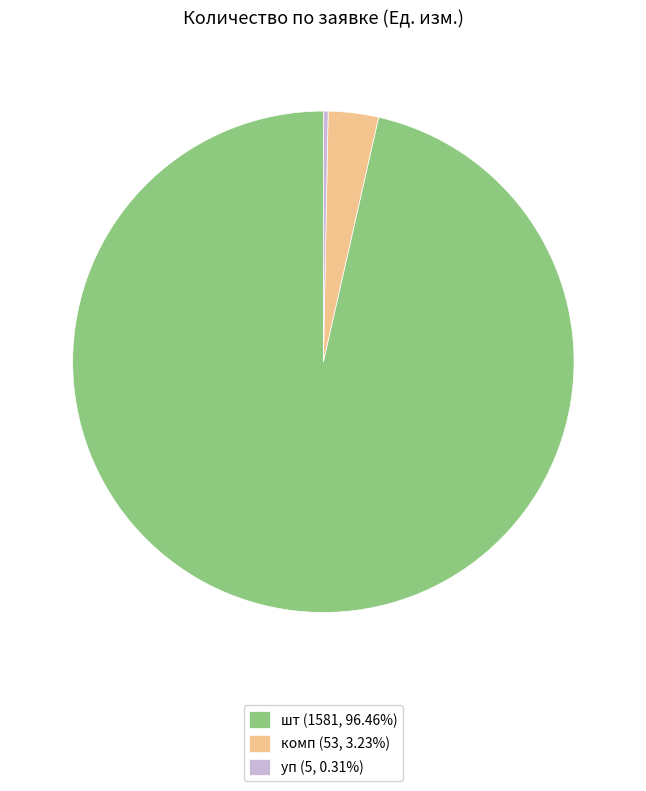

Is the sum of шт (1581, 96.46%) and уп (5, 0.31%) greater than half?

Yes